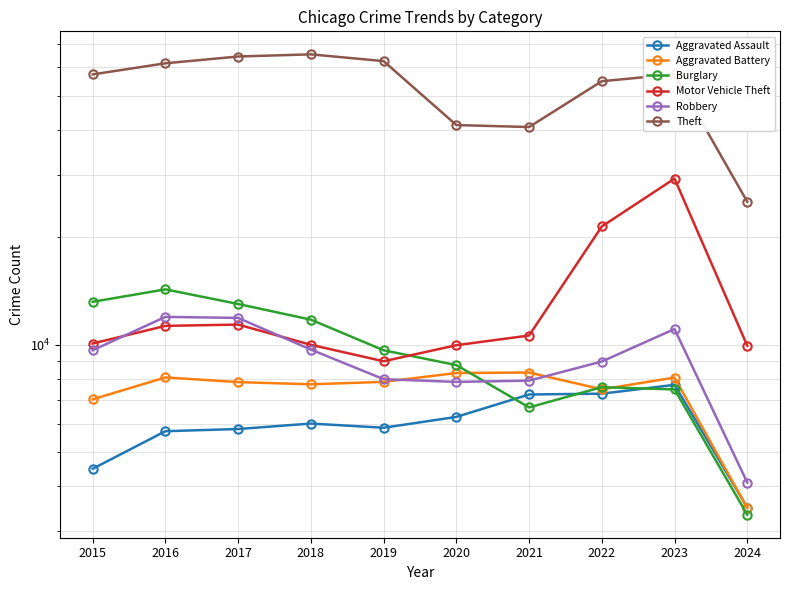

At which category does Aggravated Battery reach its first local valley?

2018